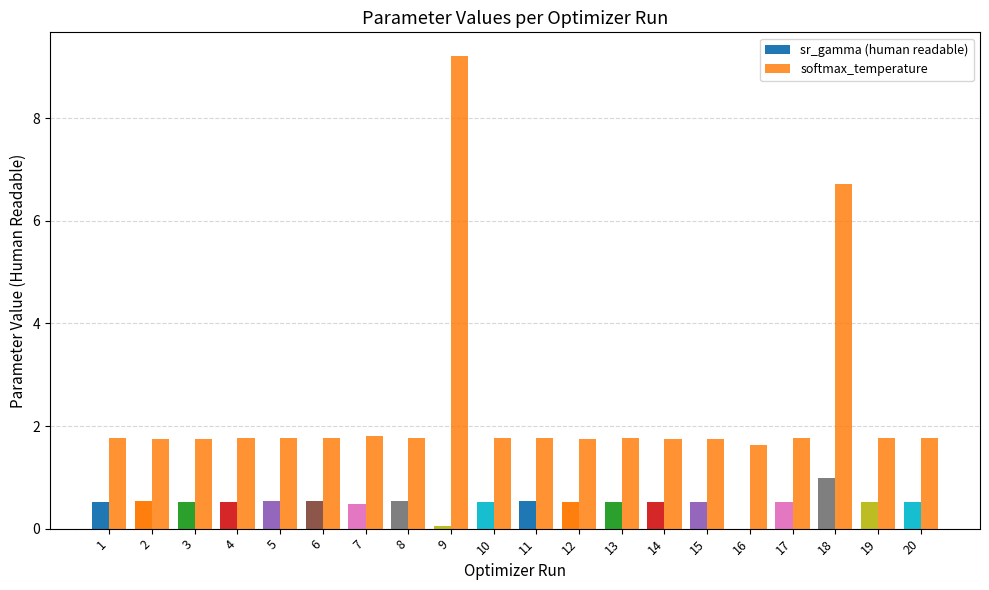

How many groups of bars are there?

20